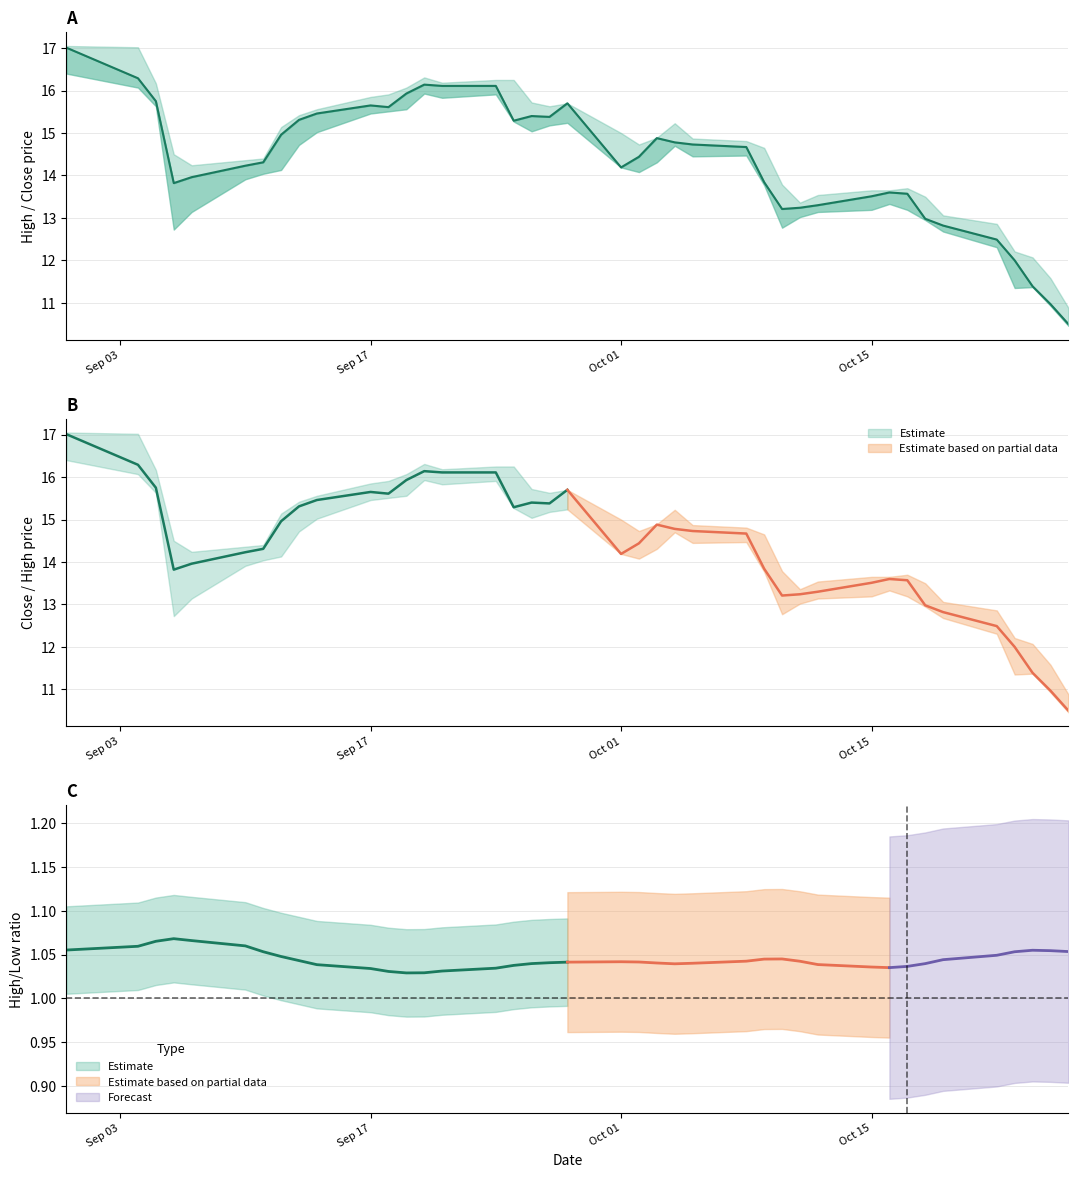

The chart shows a value of 22.6 at Oct 01. True or false?

False